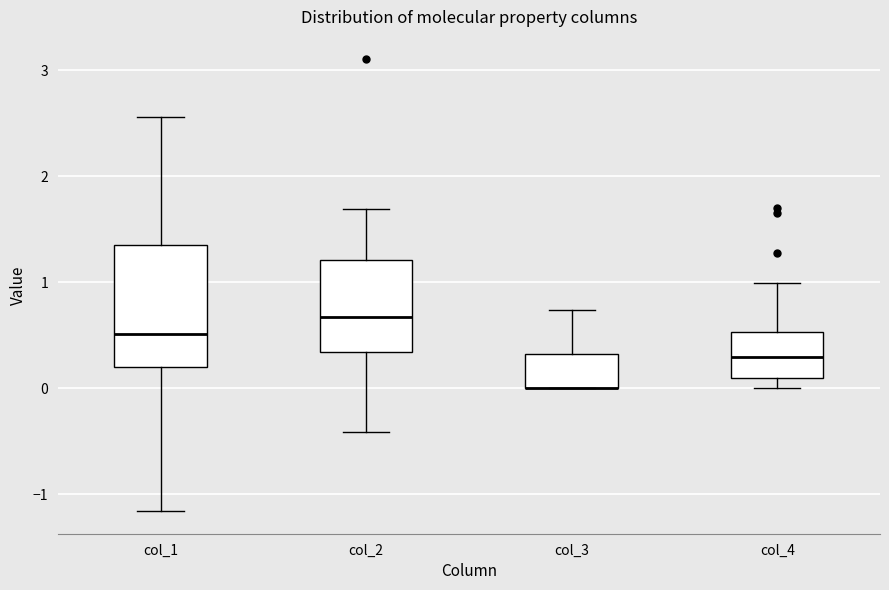

Where is the lower edge of the box for col_3 on the y-axis? The values are not printed on the chart, so give them approximately, as read against the axis.

0.0